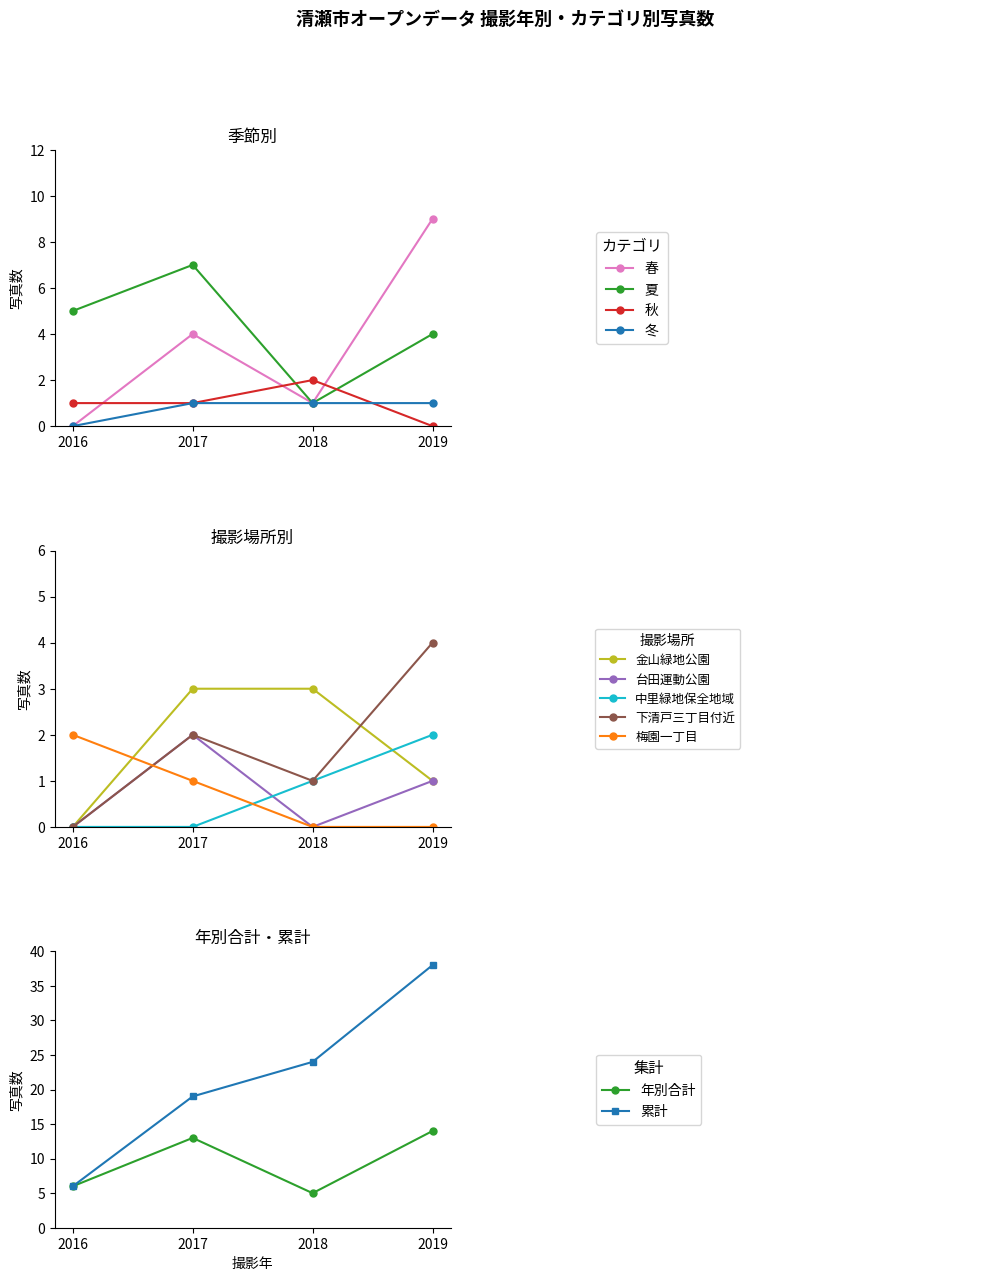

At which label does 春 reach its peak?

2019